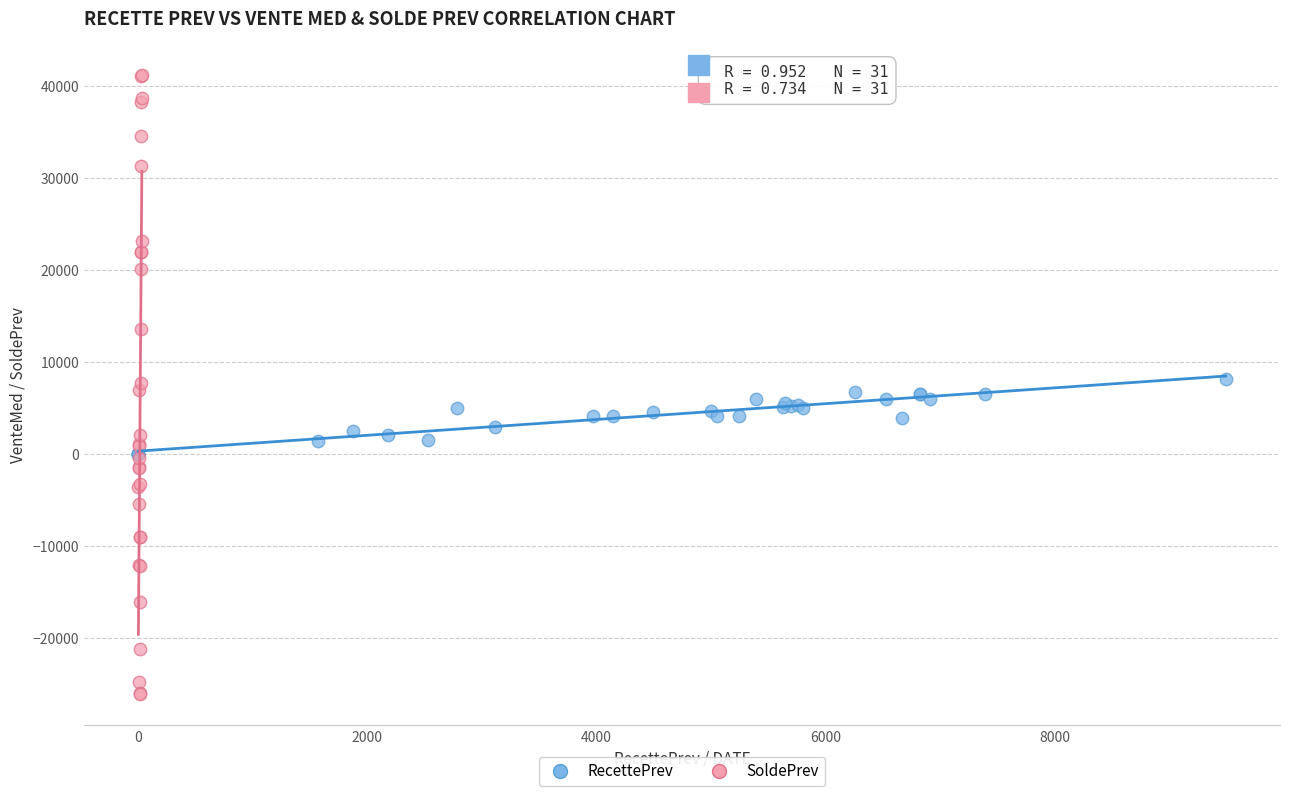

Which series contains the highest Y value?

SoldePrev